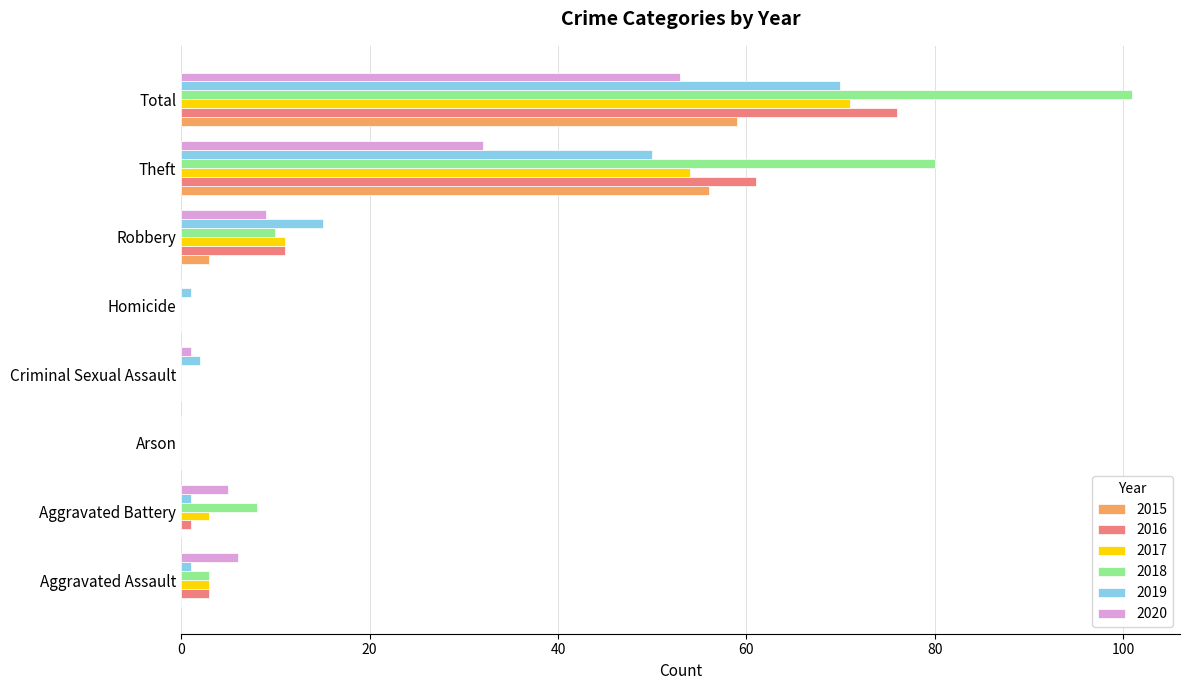

What is the average value of the 2016 series?

19